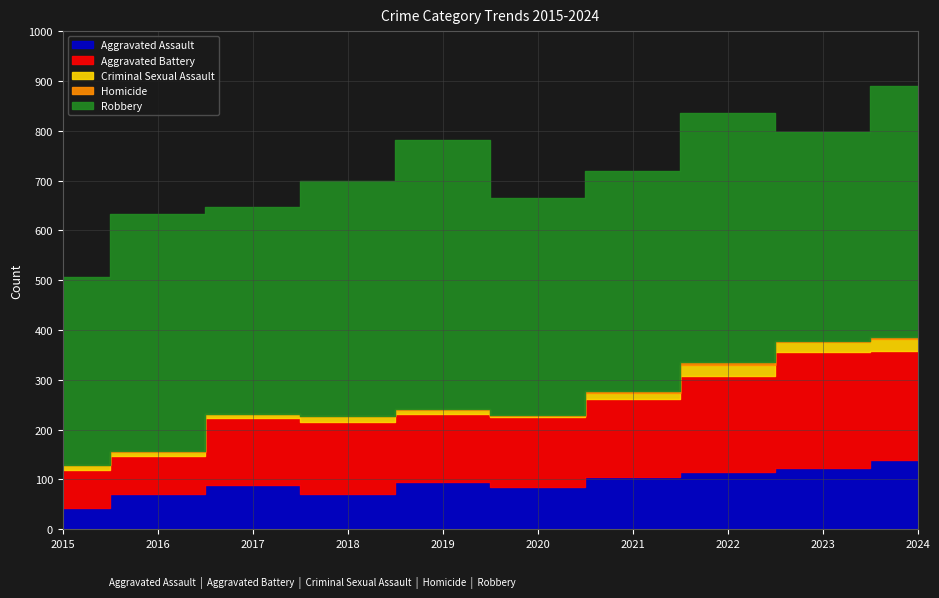

What is the difference between the Aggravated Assault values at 2022 and 2019?

20